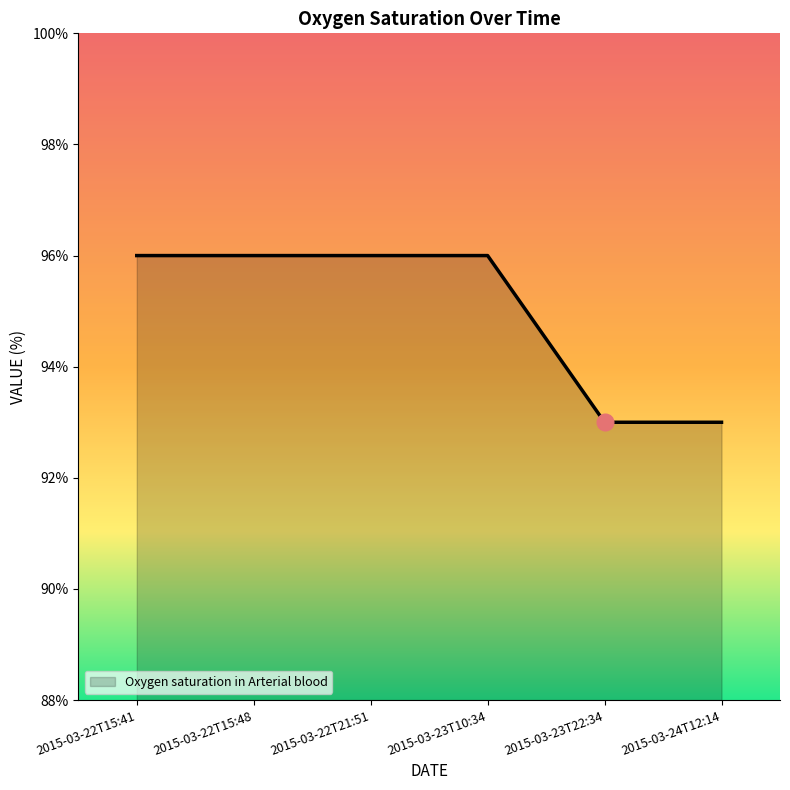

What is the ratio of the value at 2015-03-22T15:41 to the value at 2015-03-24T12:14?

1.0